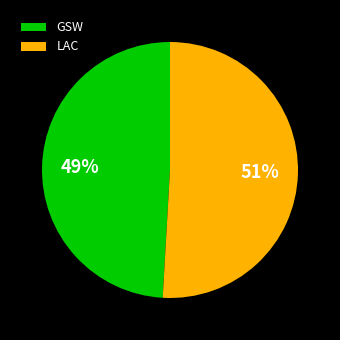

To the nearest percent, what is the average slice percentage?

50%